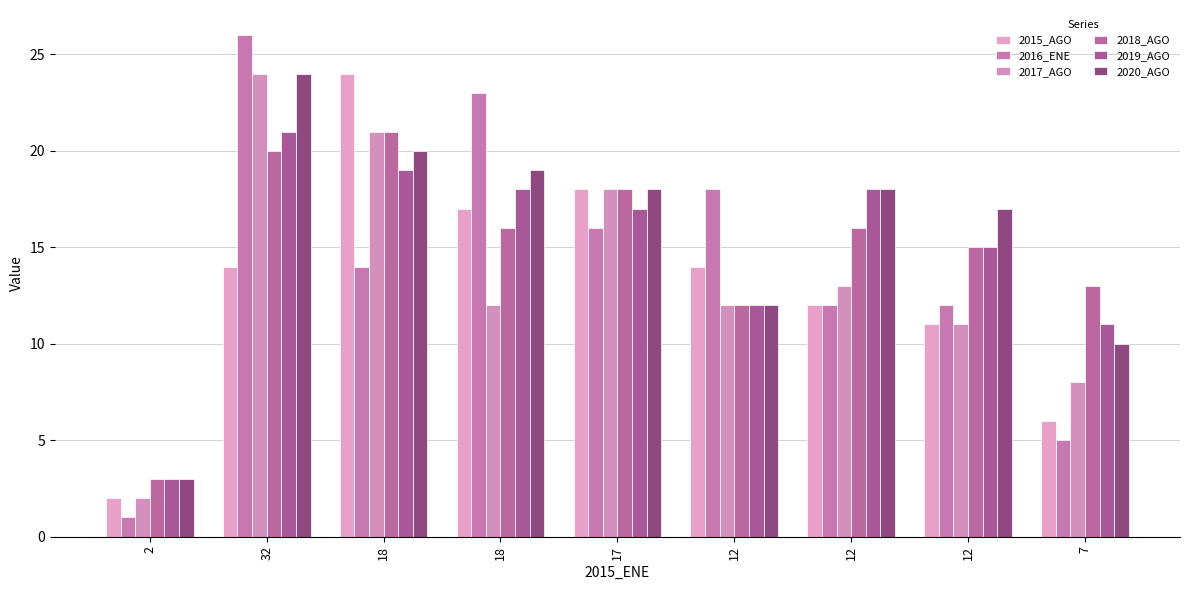

Which series has the largest total across all categories?

2020_AGO